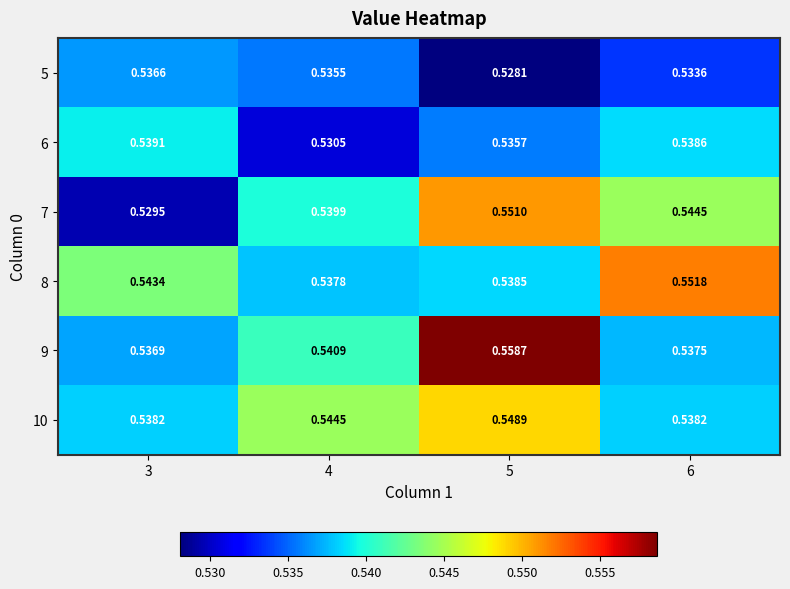

Is the value of 5 at 4 greater than the value of 9 at 6?

No